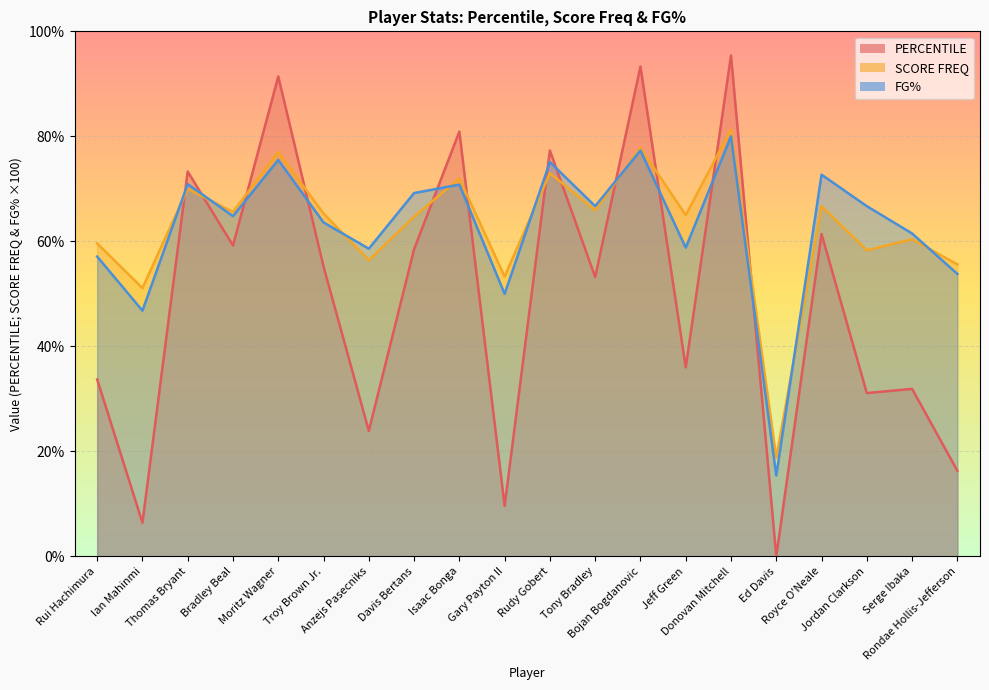

How many intersections are there between SCORE FREQ and PERCENTILE?

12